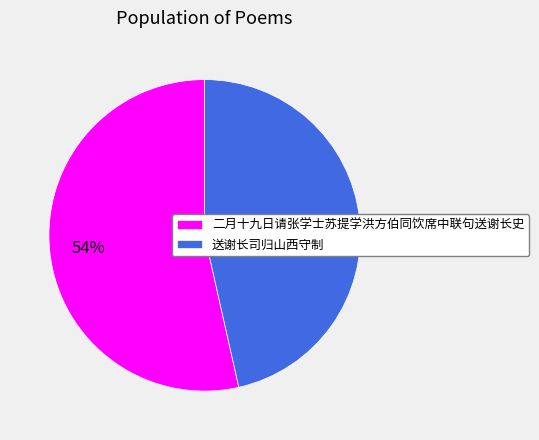

Which has a higher value, 送谢长司归山西守制 or 二月十九日请张学士苏提学洪方伯同饮席中联句送谢长史?

二月十九日请张学士苏提学洪方伯同饮席中联句送谢长史